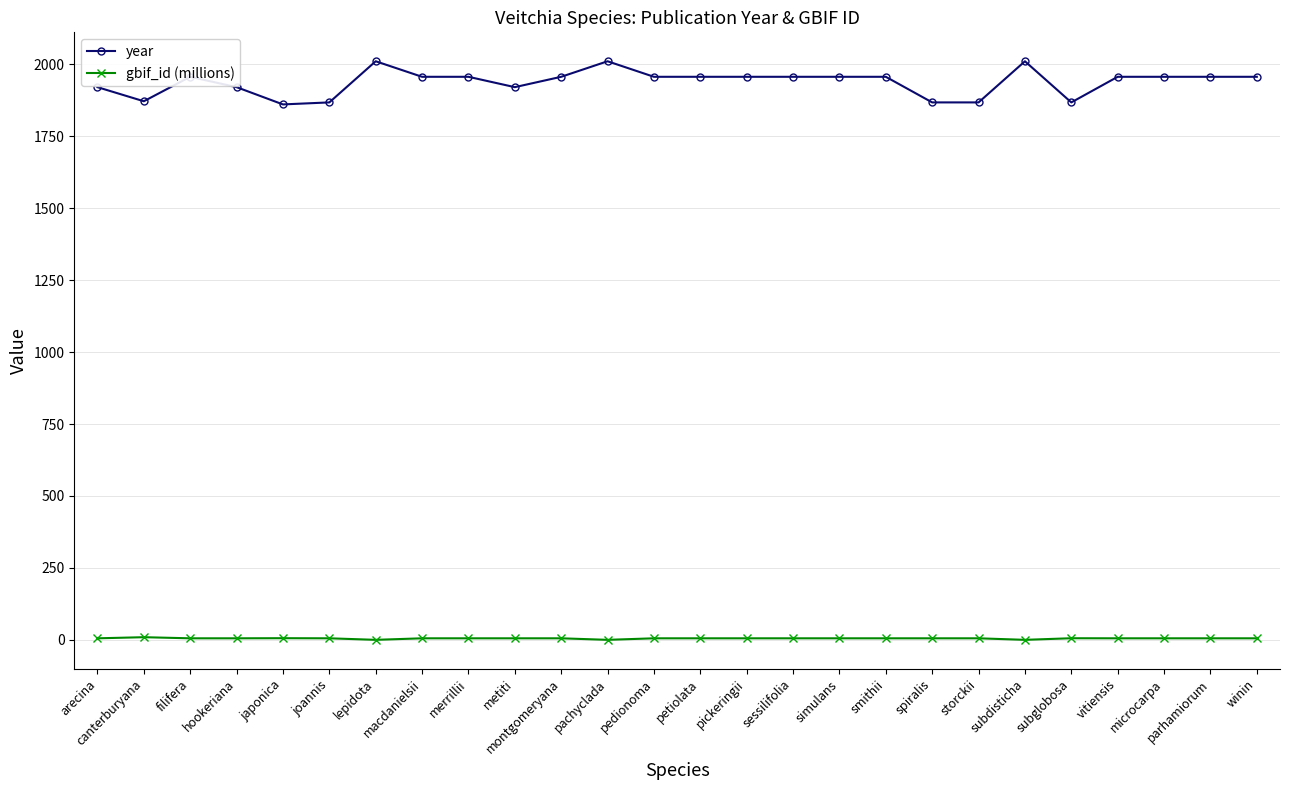

How many values in the gbif_id (millions) series are below 5?

3